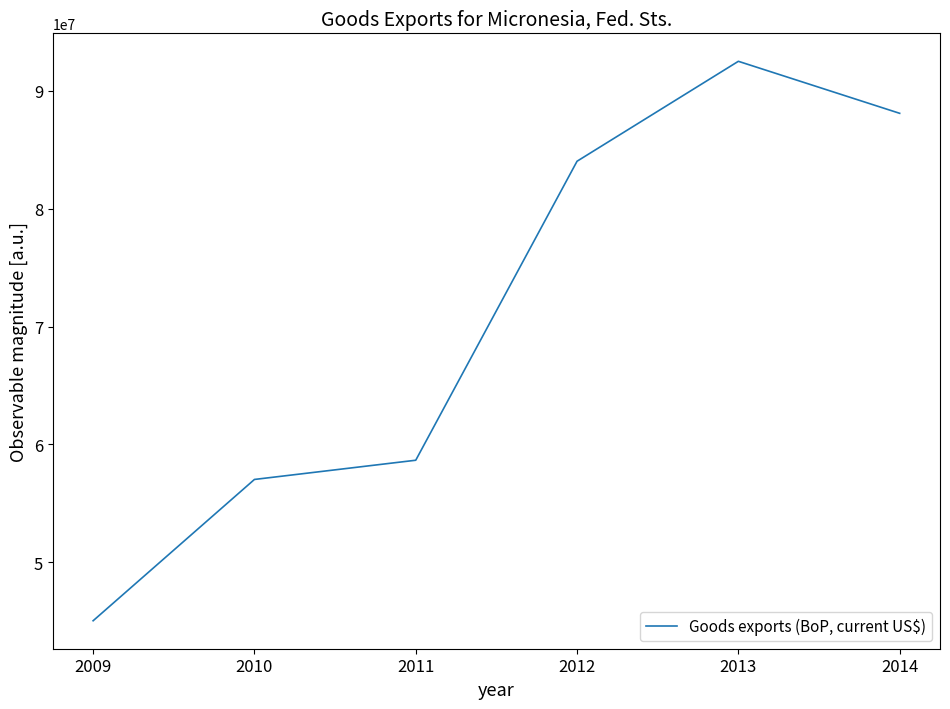

What is the approximate value at 2009?

45043800